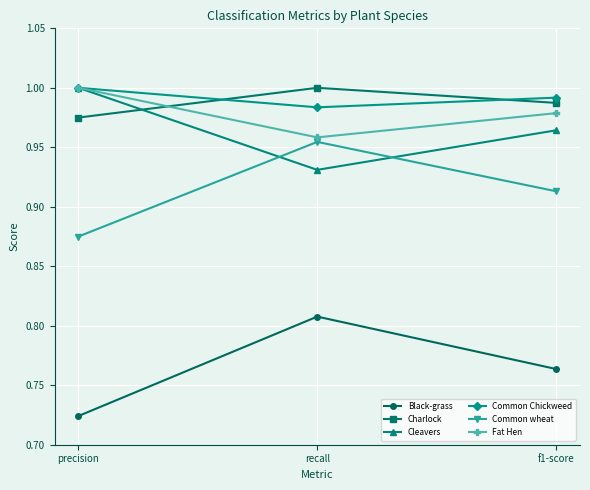

Count the number of data series in this chart.

6